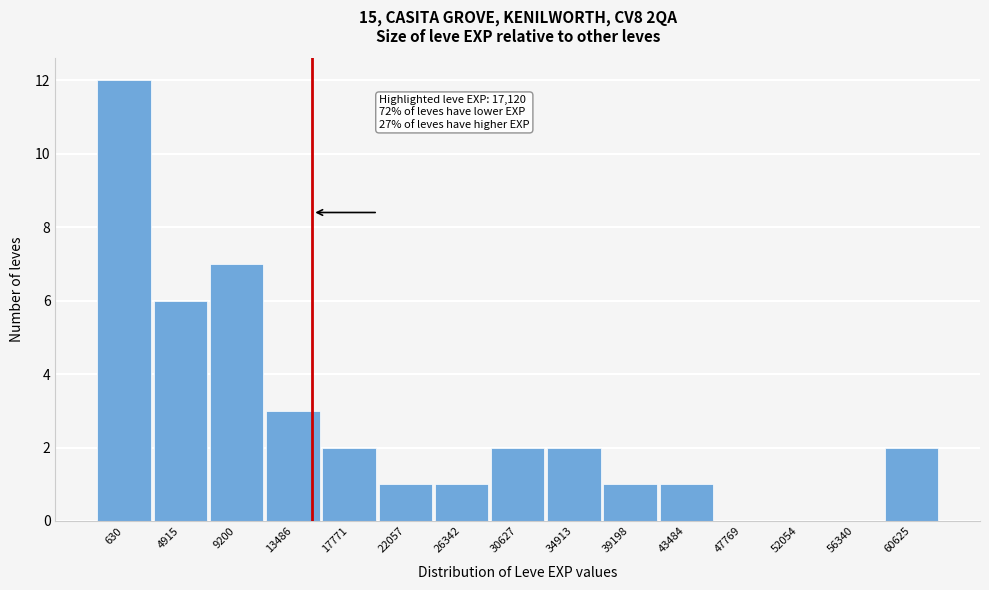

Reading left to right, transcribe all the data shown in this chart.

630=12	4915=6	9200=7	13486=3	17771=2	22057=1	26342=1	30627=2	34913=2	39198=1	43484=1	47769=0	52054=0	56340=0	60625=2